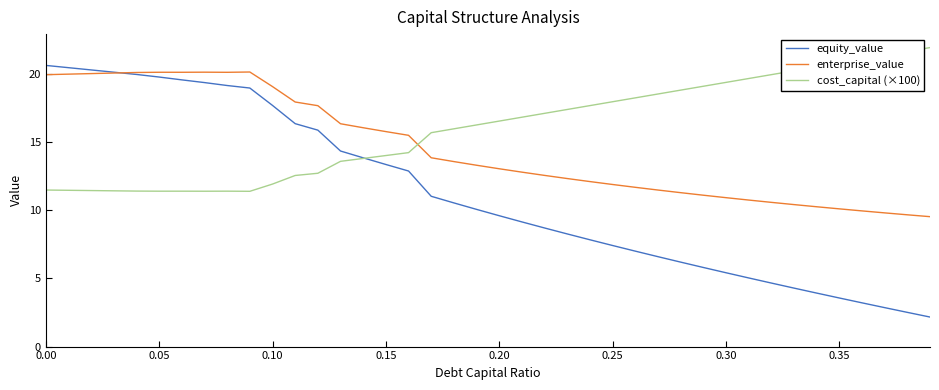

Which series has the widest spread of values?

equity_value